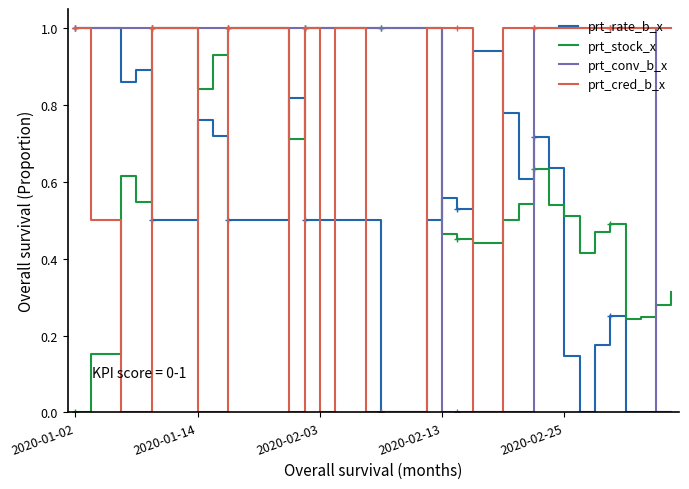

Which series ends up on top after the final intersection of prt_stock_x and prt_rate_b_x?

prt_stock_x